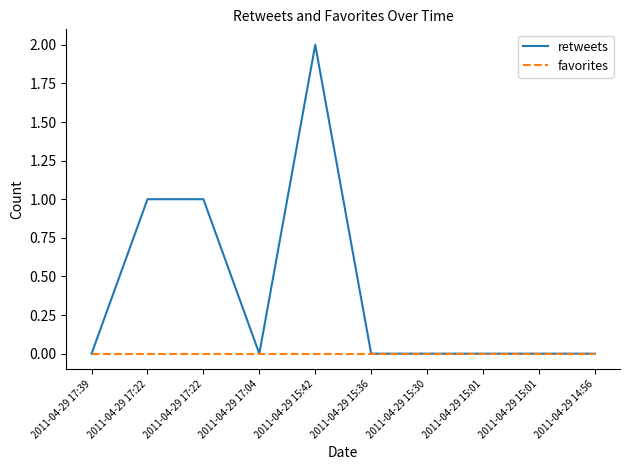

What are all the series names shown in the legend?

retweets, favorites